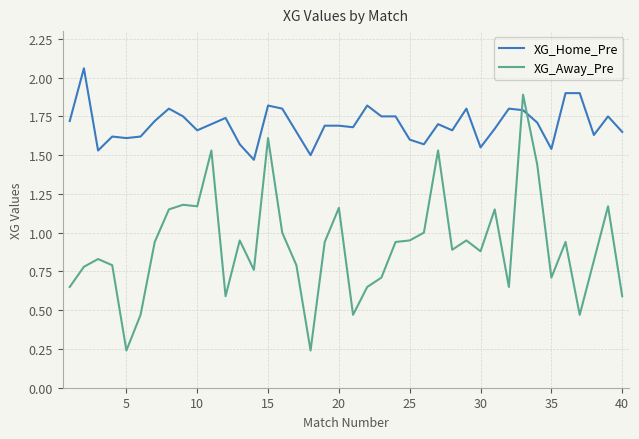

List the series in order of their peak value, lowest first.

XG_Away_Pre, XG_Home_Pre